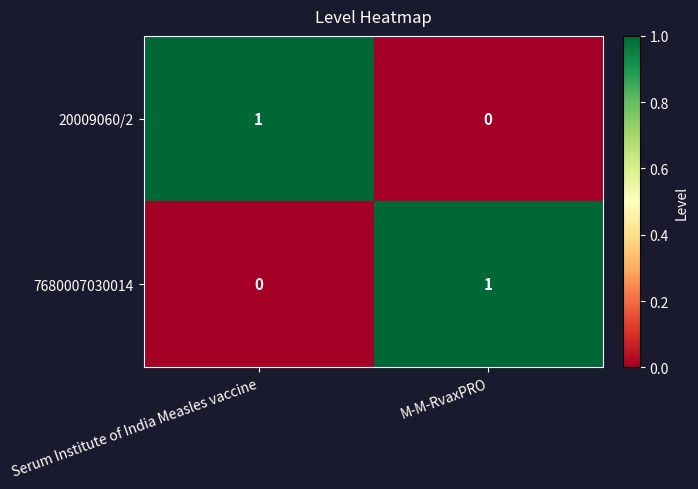

Rank the series at M-M-RvaxPRO from lowest to highest value.

20009060/2, 7680007030014